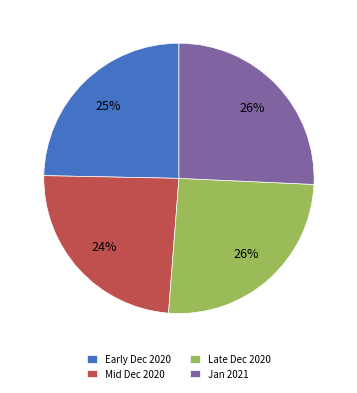

To the nearest percent, what portion does Late Dec 2020 represent?

26%